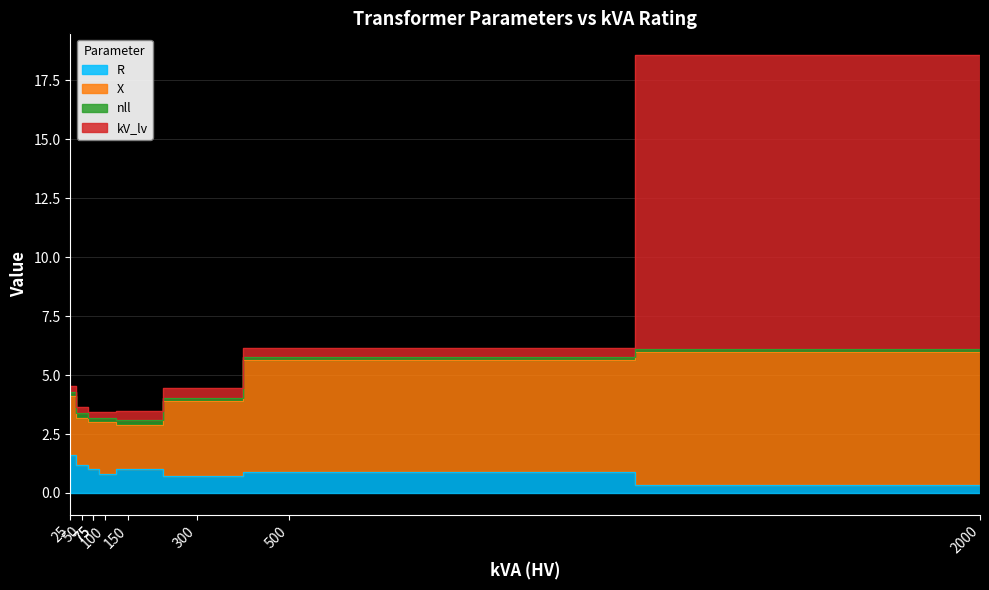

Which series changed the most between 2000 and 75?

kV_lv